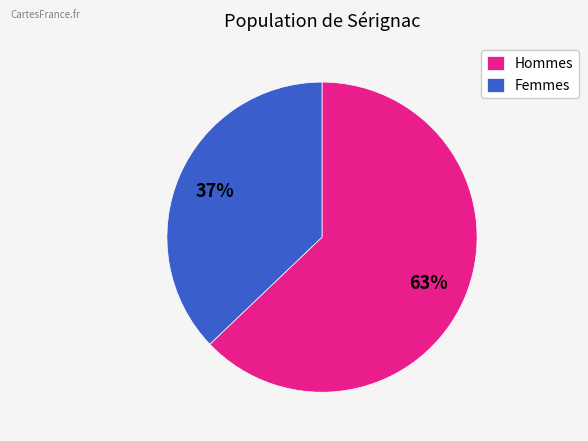

To the nearest percent, what percentage of the pie is Femmes?

37%